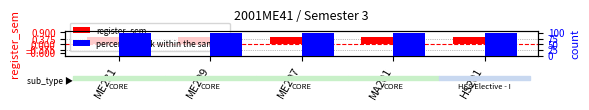

The value of register_sem at ME209 is 0.5. True or false?

True